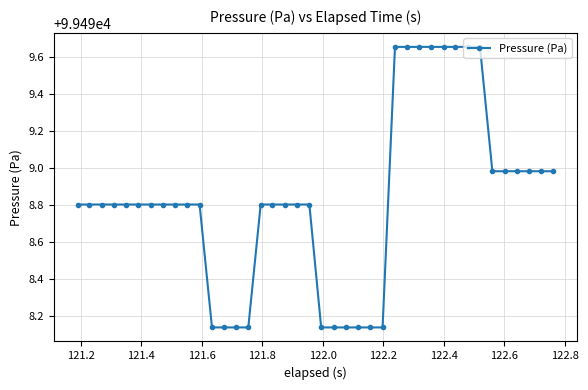

What is the average value?

99498.8